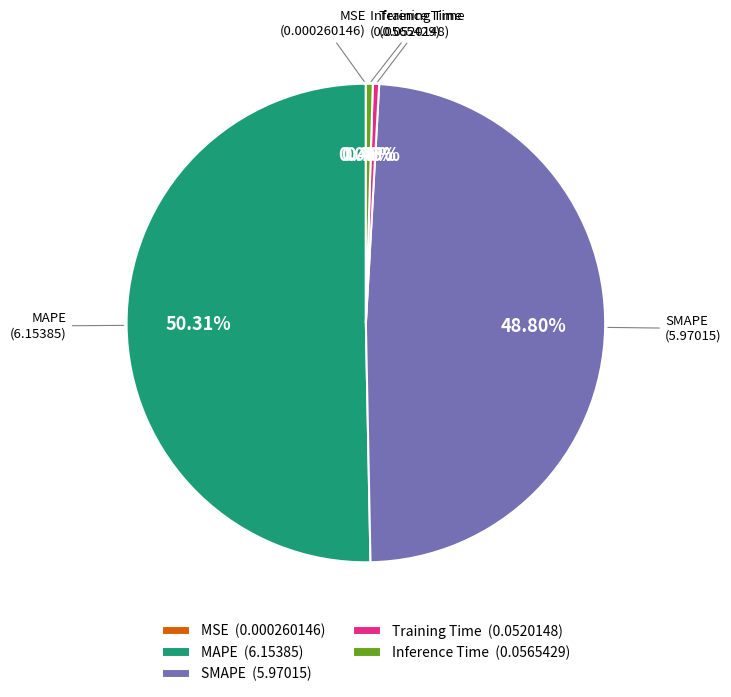

Combined, do Inference Time (0.0565429) and SMAPE (5.97015) account for over 50%?

No